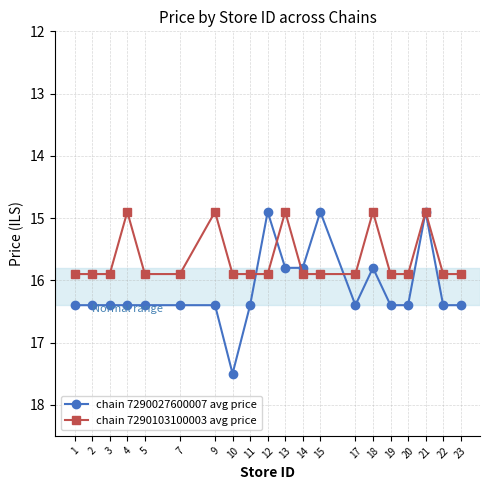

What is the minimum value for chain 7290027600007 avg price?

14.9